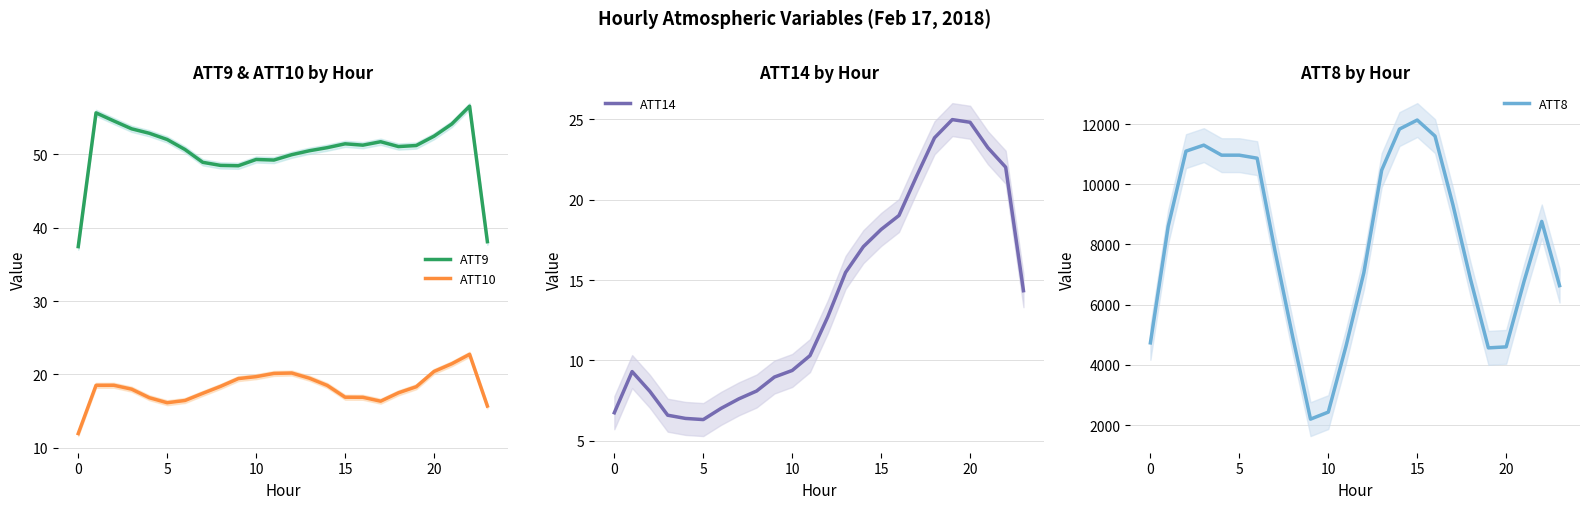

What is the lowest value of the ATT10 series?

11.9